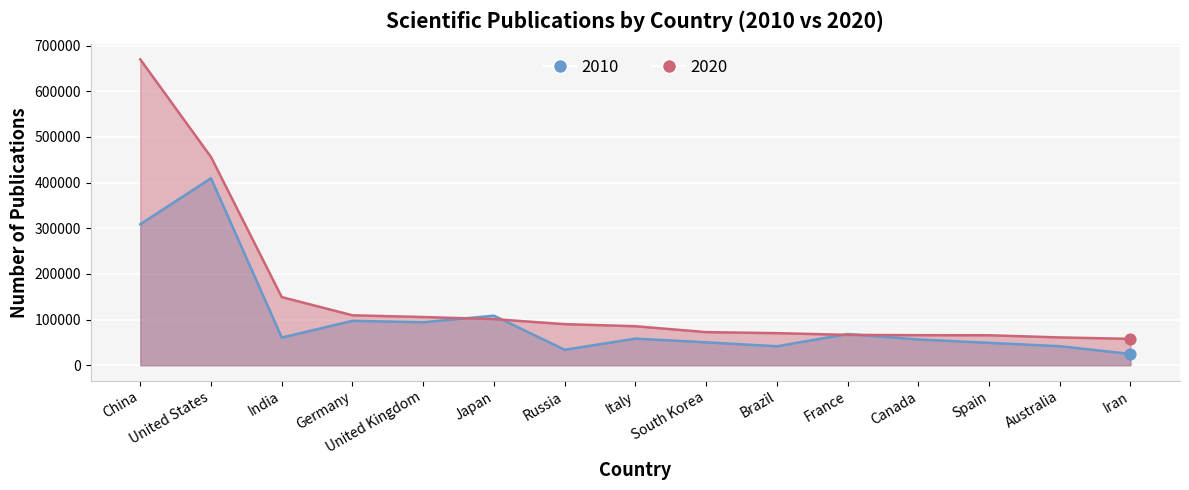

What are all the series names shown in the legend?

2010, 2020